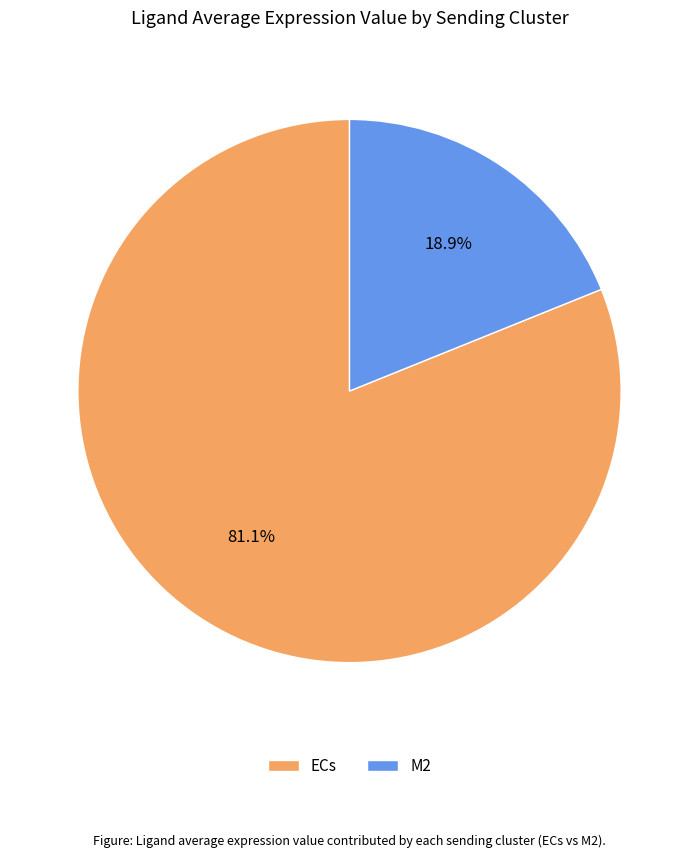

What is the ratio of the value at M2 to the value at ECs?

0.2